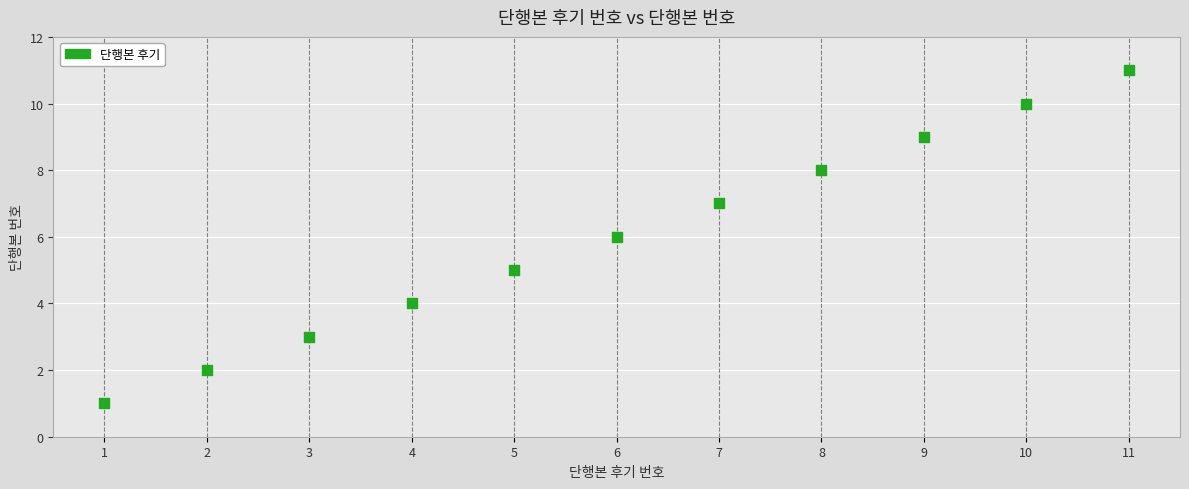

What is the average Y value?

6